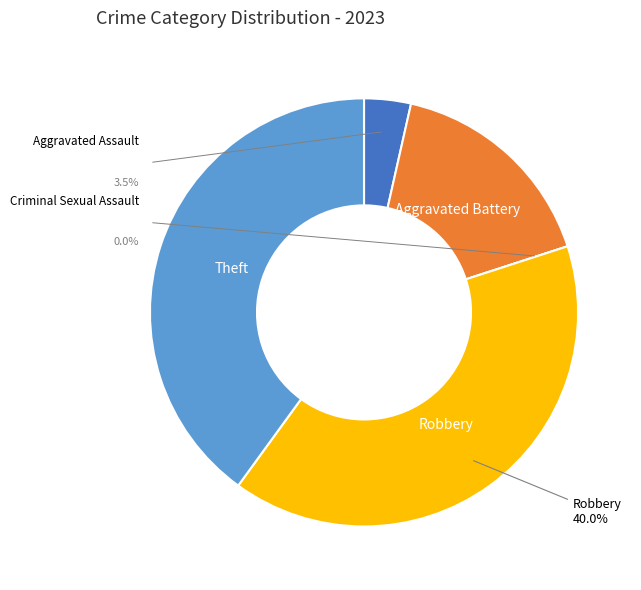

Which slice is the largest?

Robbery